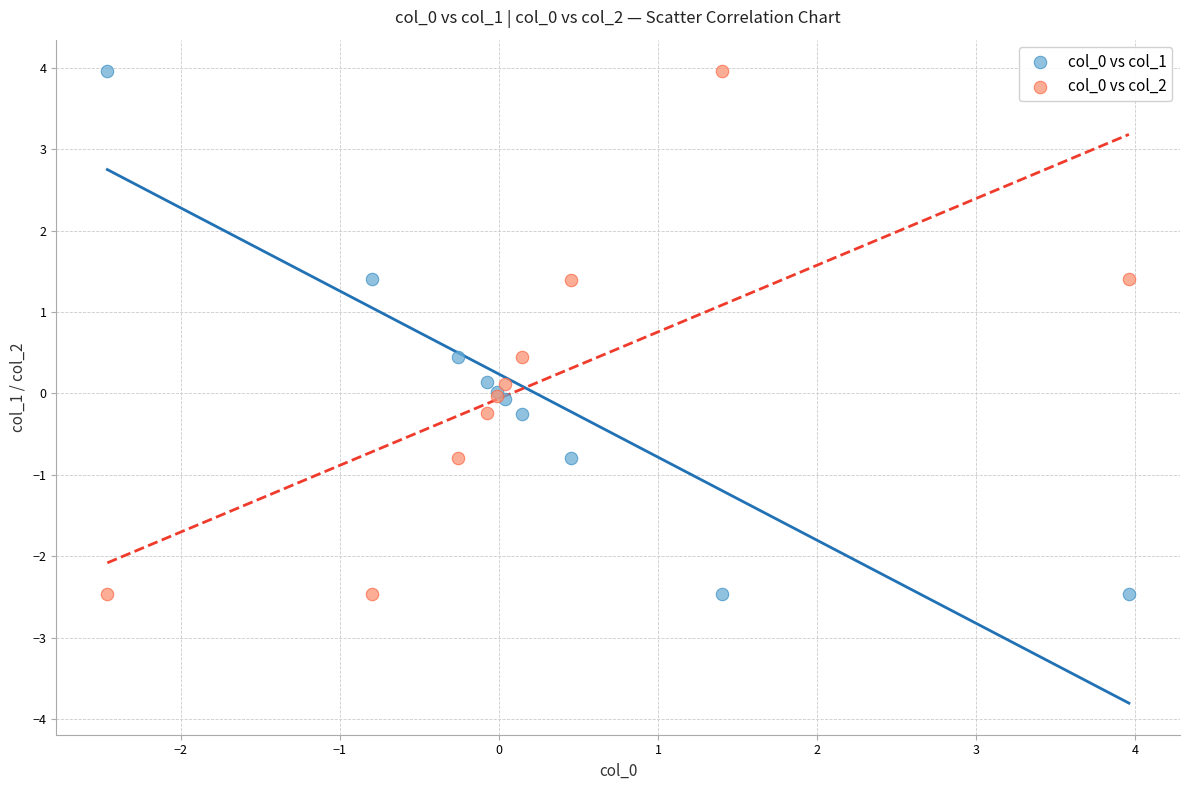

What is the X range (max minus min) for the scatter plot?

6.4